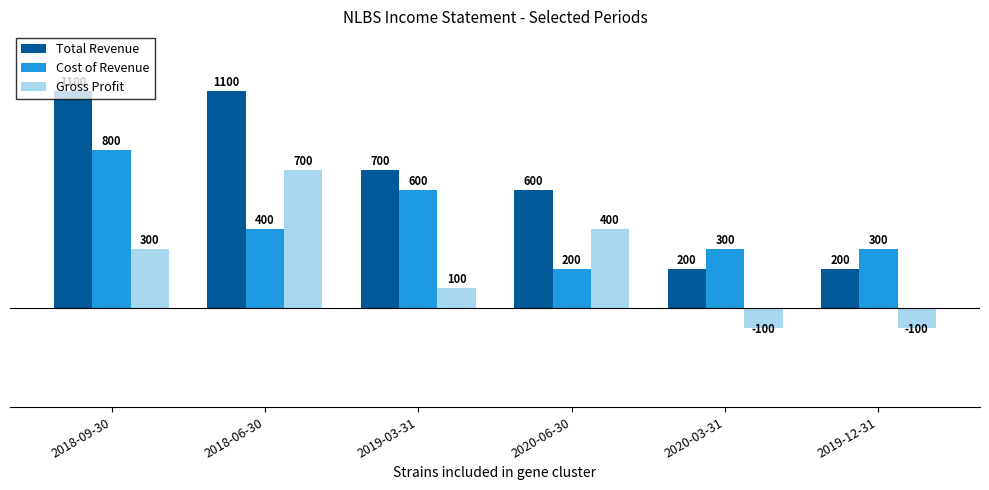

Which series has the largest range (max minus min)?

Total Revenue